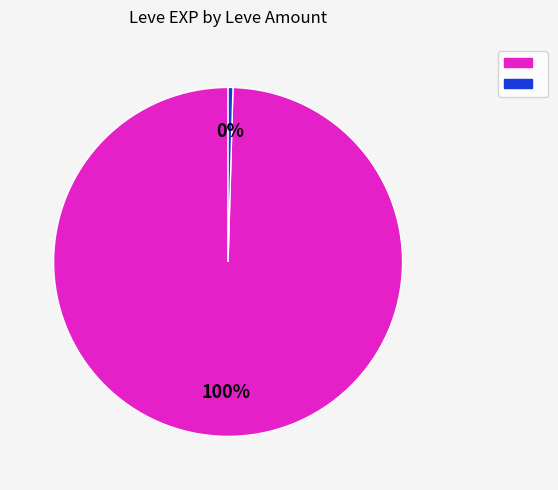

To the nearest percent, what is the average slice percentage?

50%